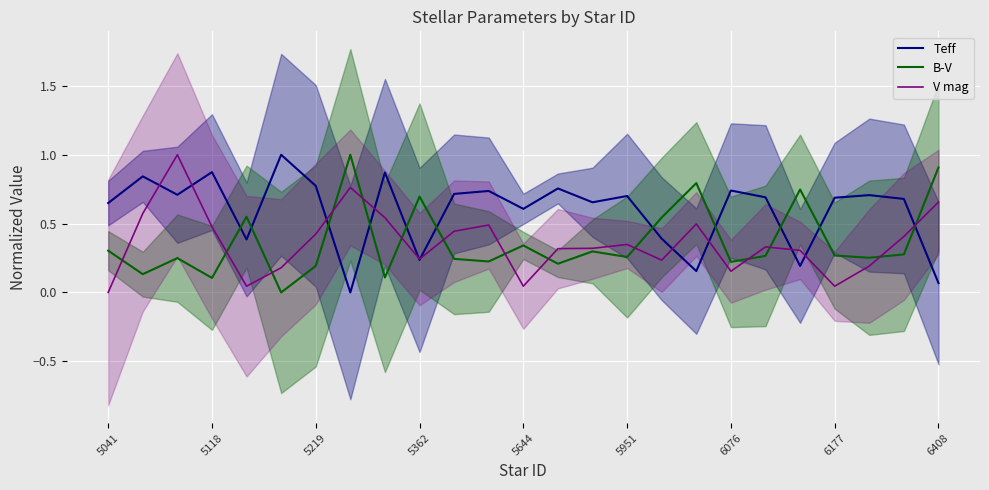

True or false: Teff has more than 1 interior local peaks.

True